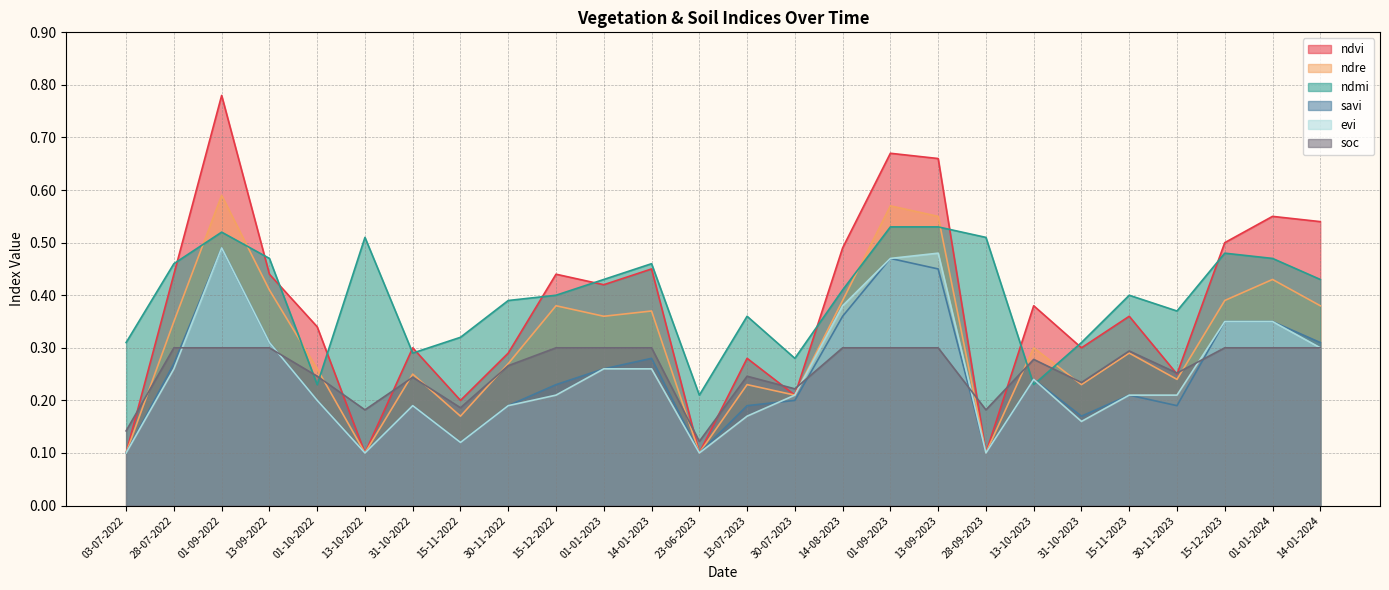

What is the average value of the savi series?

0.2